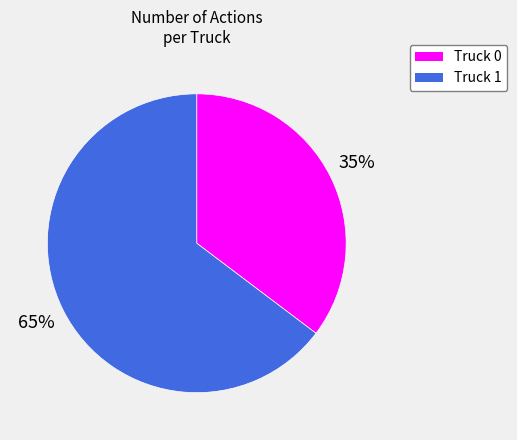

To the nearest percent, what is the combined percentage of Truck 1 and Truck 0?

100%